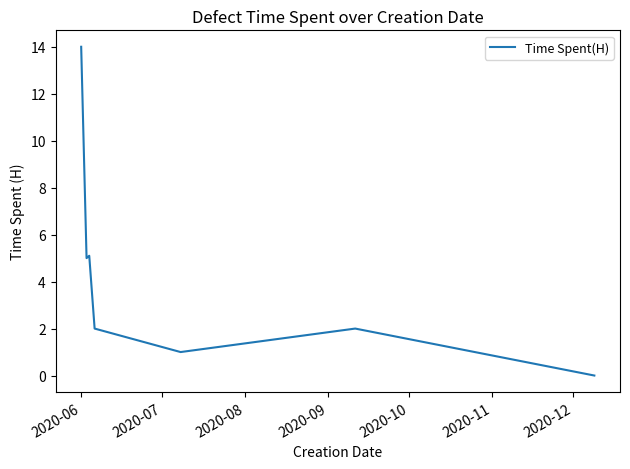

True or false: there are more than 2 points higher than both neighbors.

False